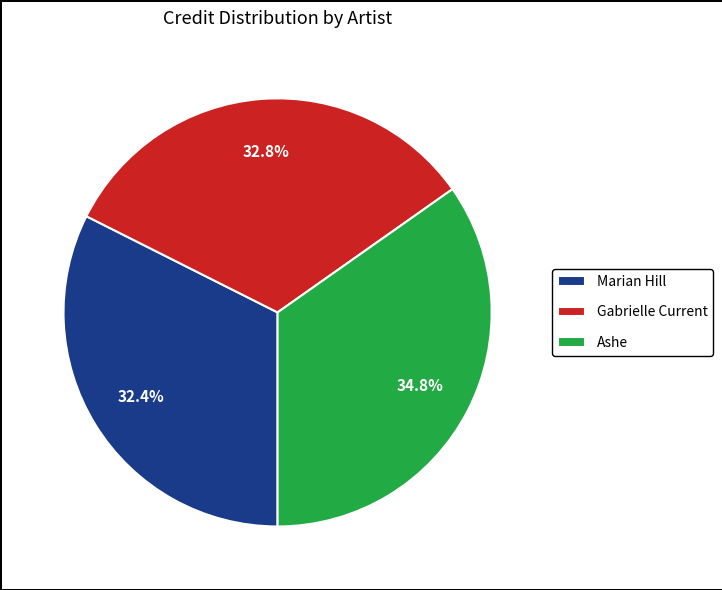

Do Ashe and Gabrielle Current together represent more than half of the pie?

Yes